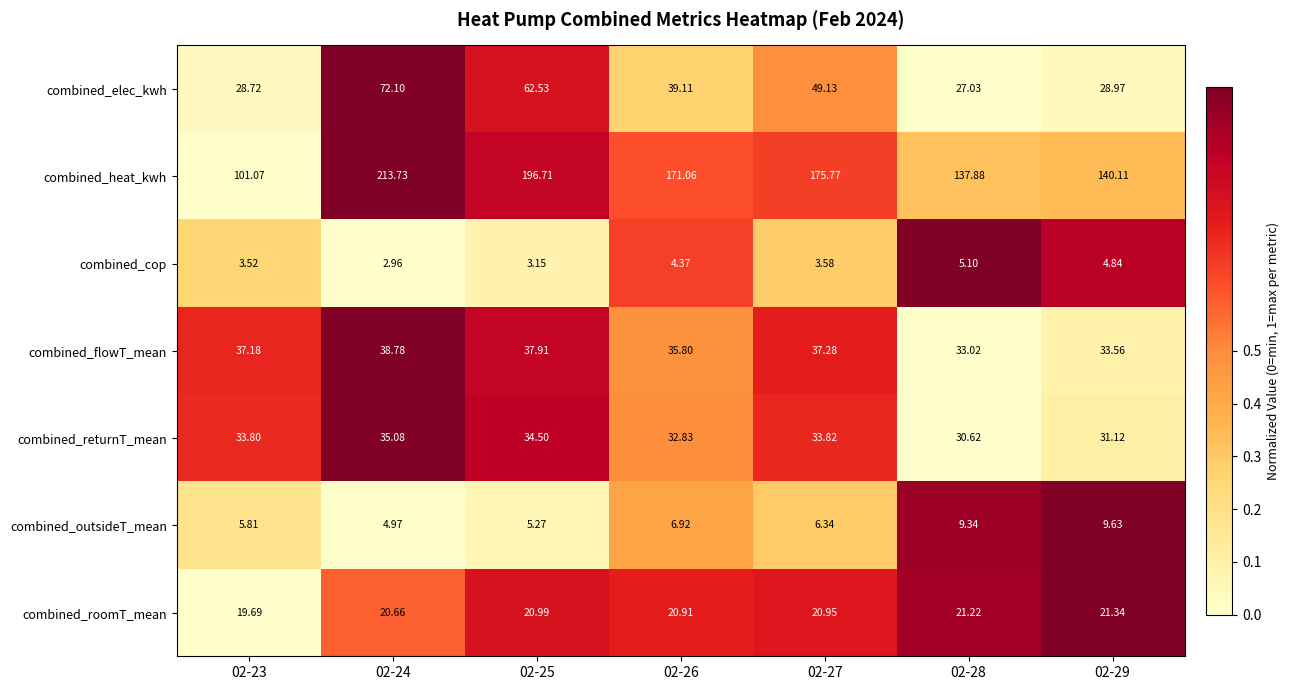

Is the value of combined_cop at 02-29 greater than the value of combined_roomT_mean at 02-28?

No